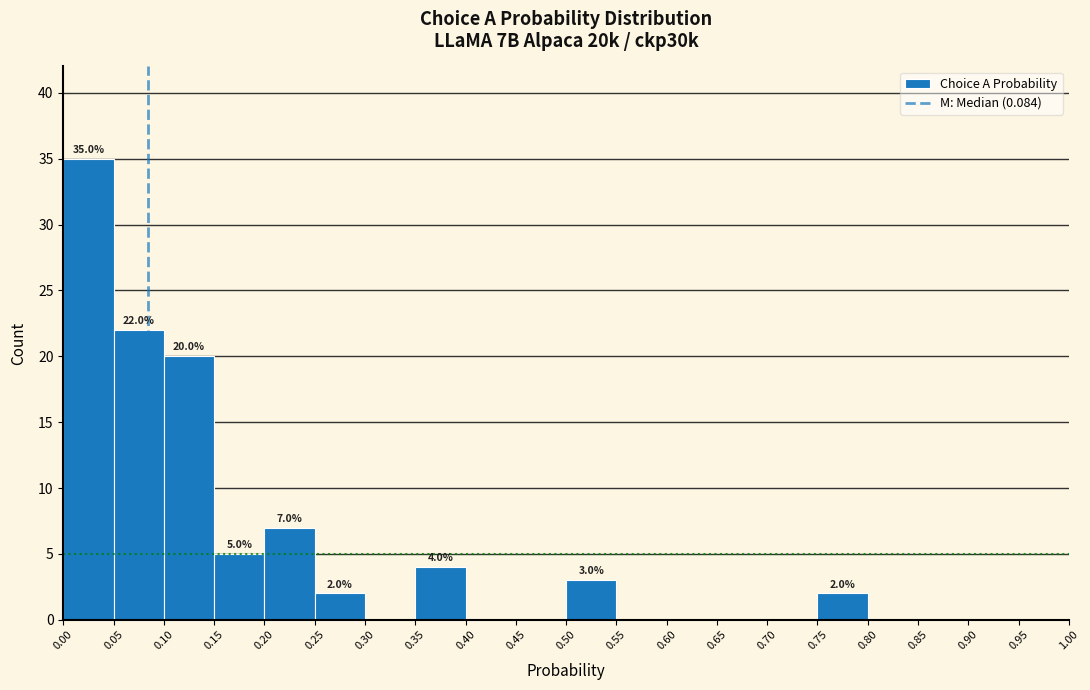

Over which range of the x-axis is the bar tallest?

0.00 to 0.05